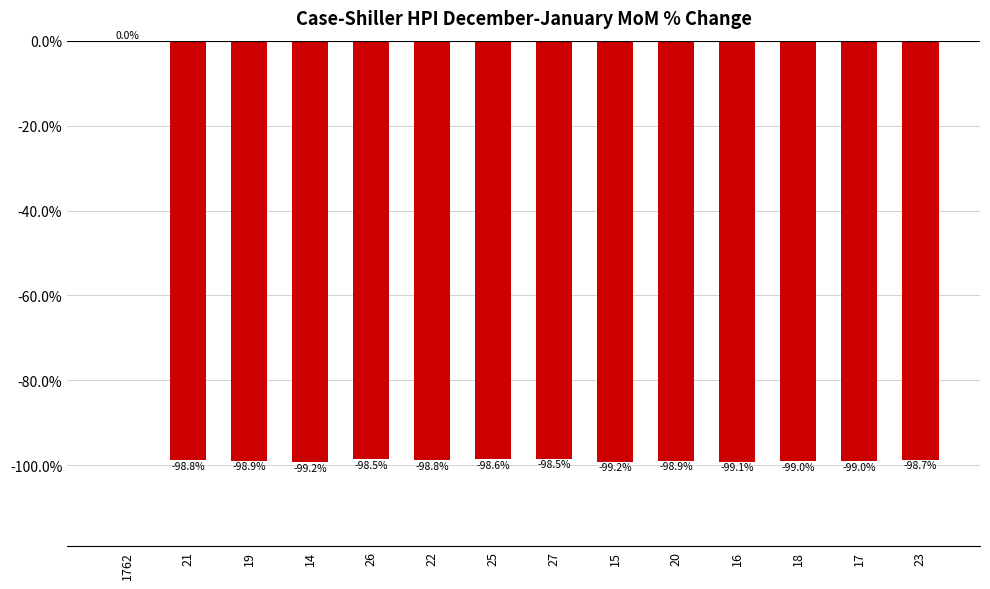

Between 26 and 18, which is larger?

26